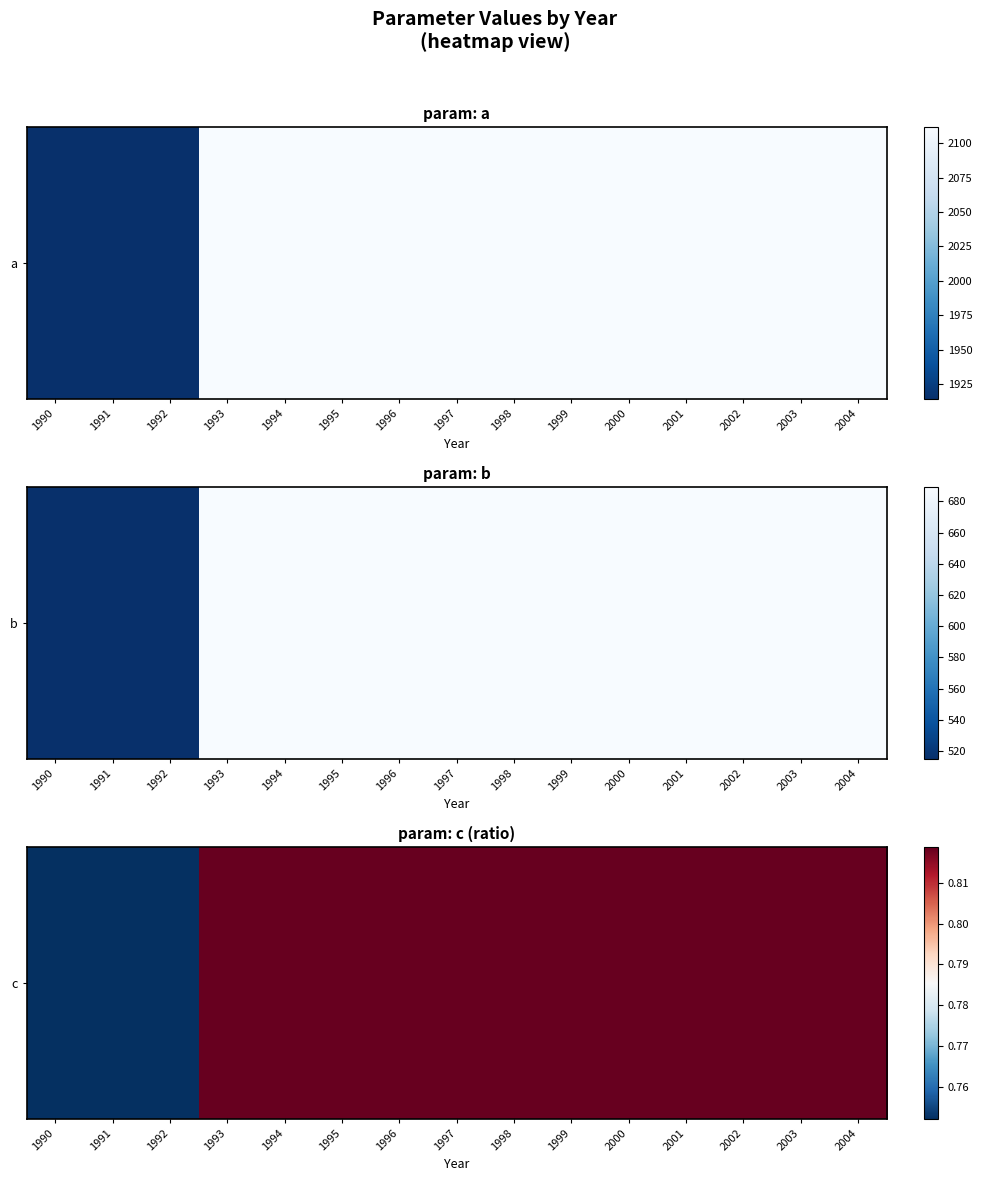

What is the sum of the values at 2004 and 2002?

1.6